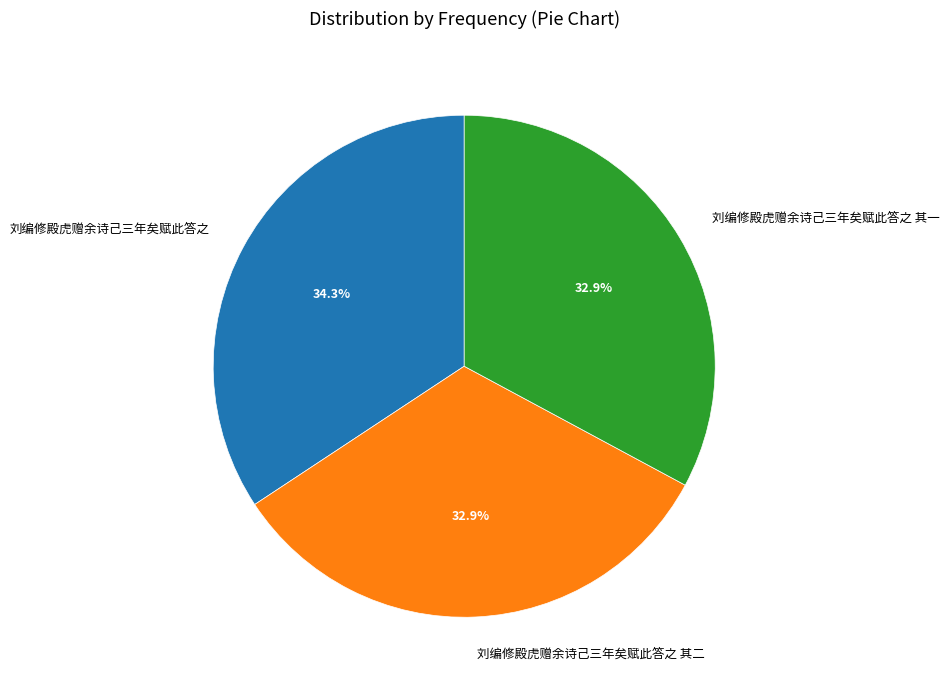

To the nearest percent, what is the combined percentage of 刘编修殿虎赠余诗己三年矣赋此答之 and 刘编修殿虎赠余诗己三年矣赋此答之 其一?

67%